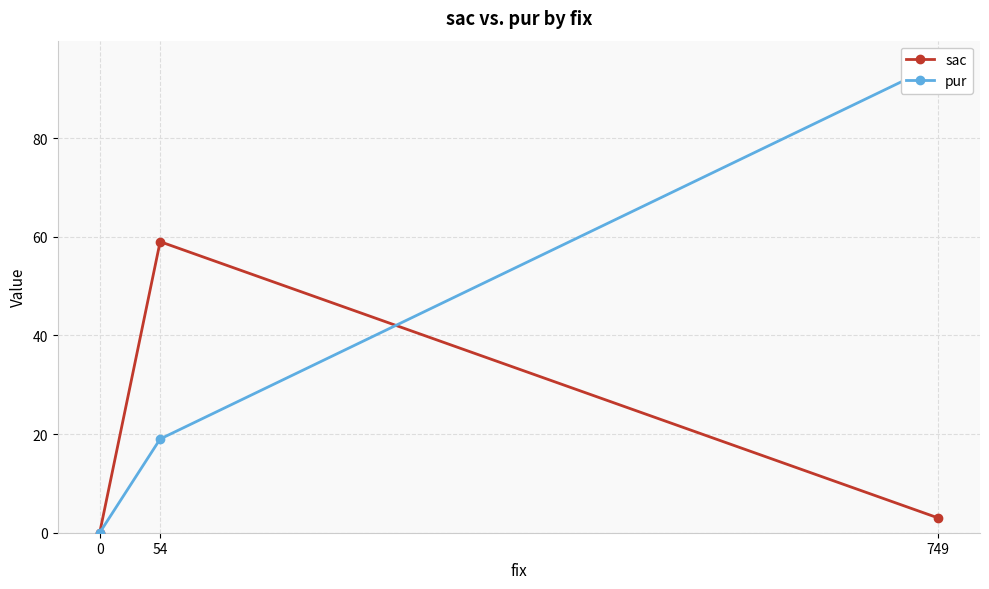

What is the difference between the sac values at 54 and 749?

56